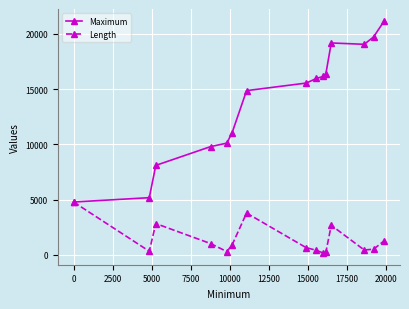

What are all the series names shown in the legend?

Maximum, Length